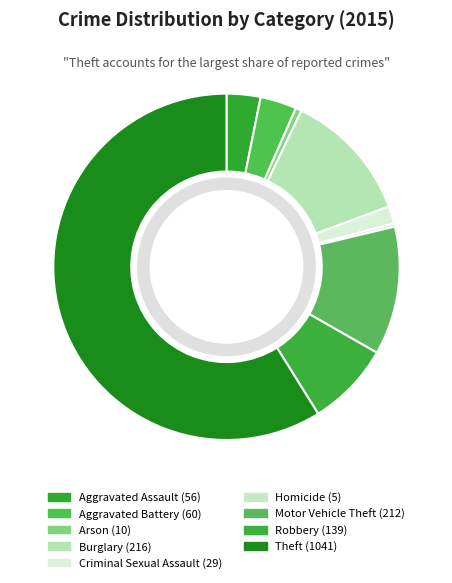

To the nearest percent, what percentage of the pie is Theft?

59%